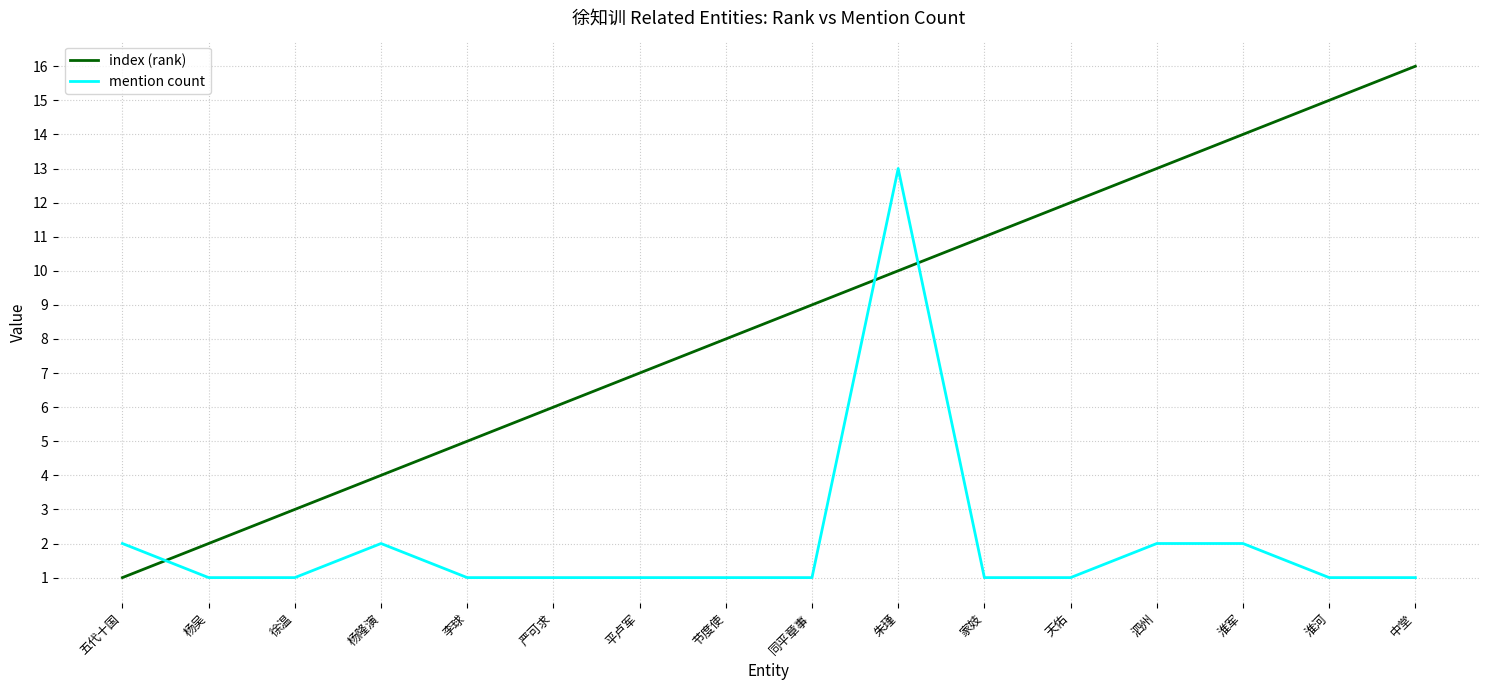

What position from the left is 五代十国?

1